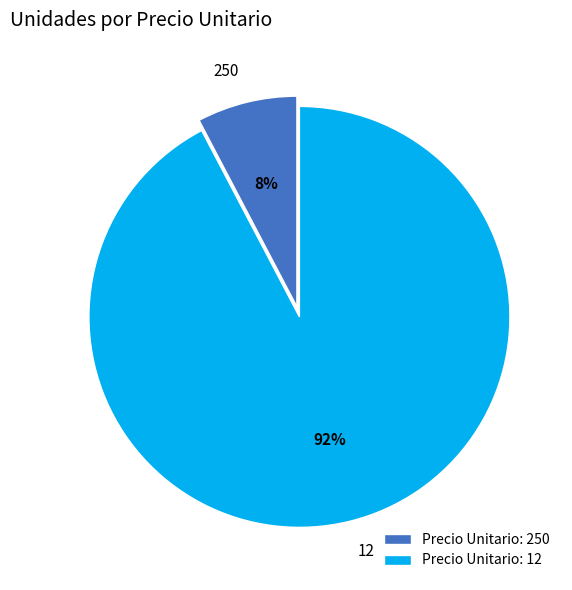

To the nearest percent, what is the combined percentage of Precio Unitario: 12 and Precio Unitario: 250?

100%